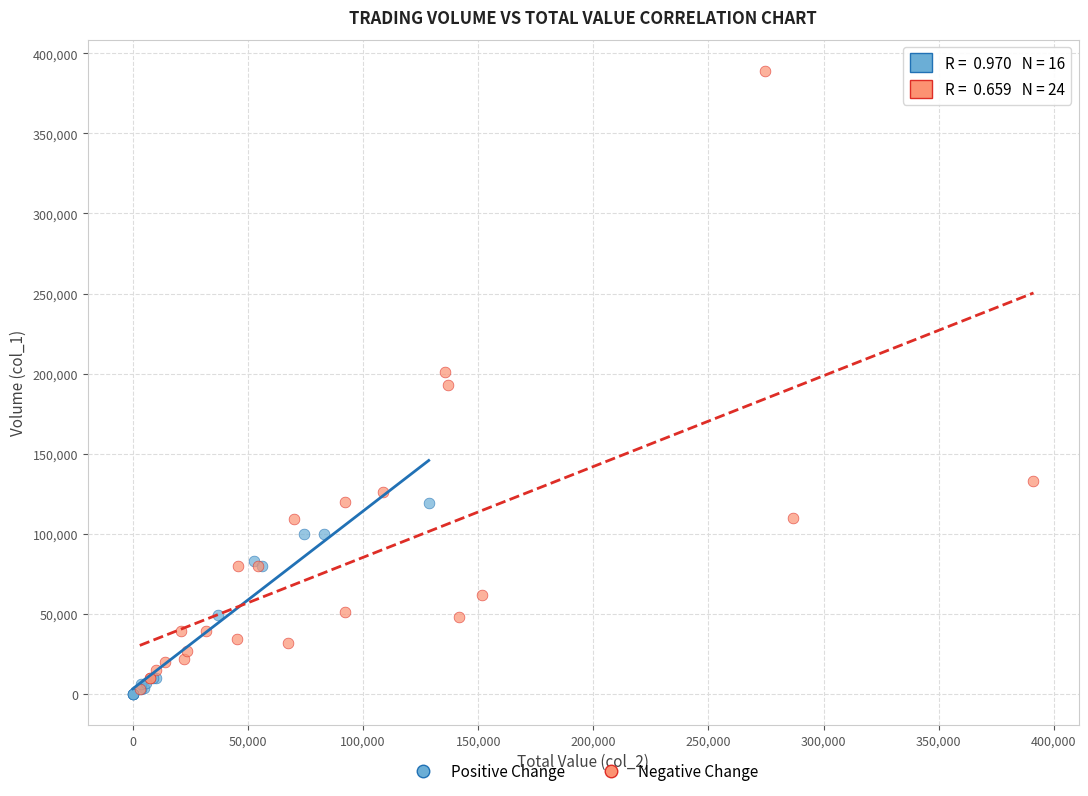

Which series has the widest spread of Y values?

Negative Change